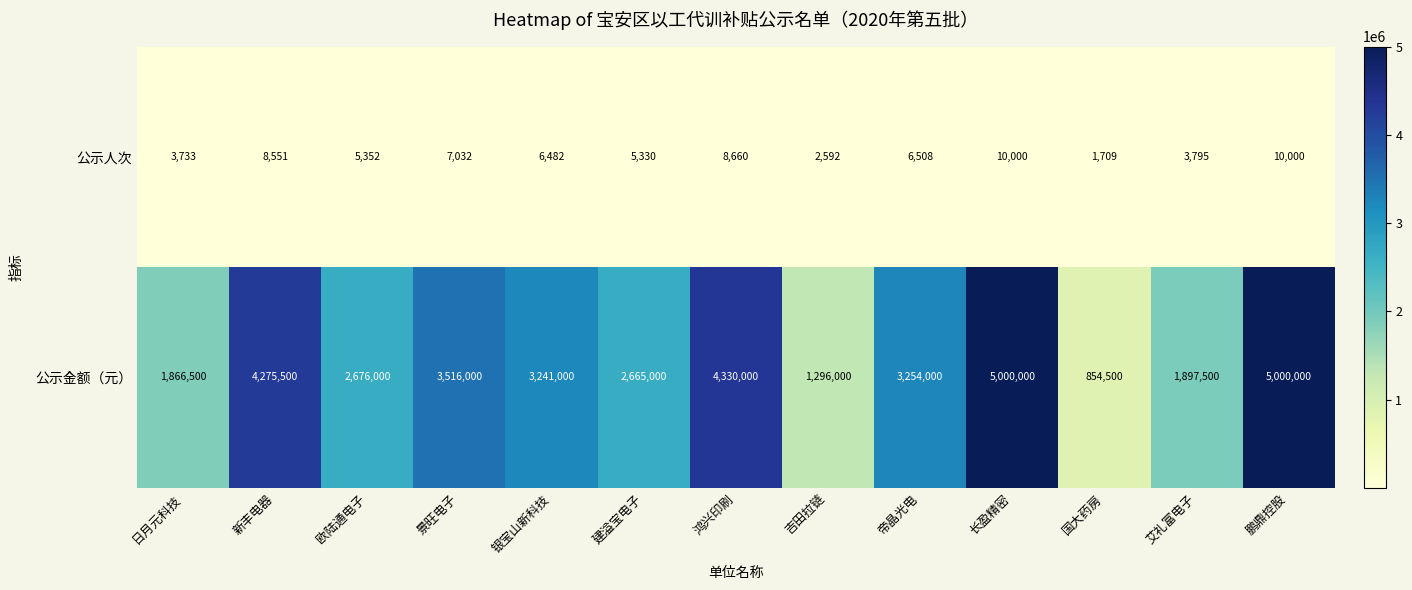

What is the minimum value shown in the chart?

1709